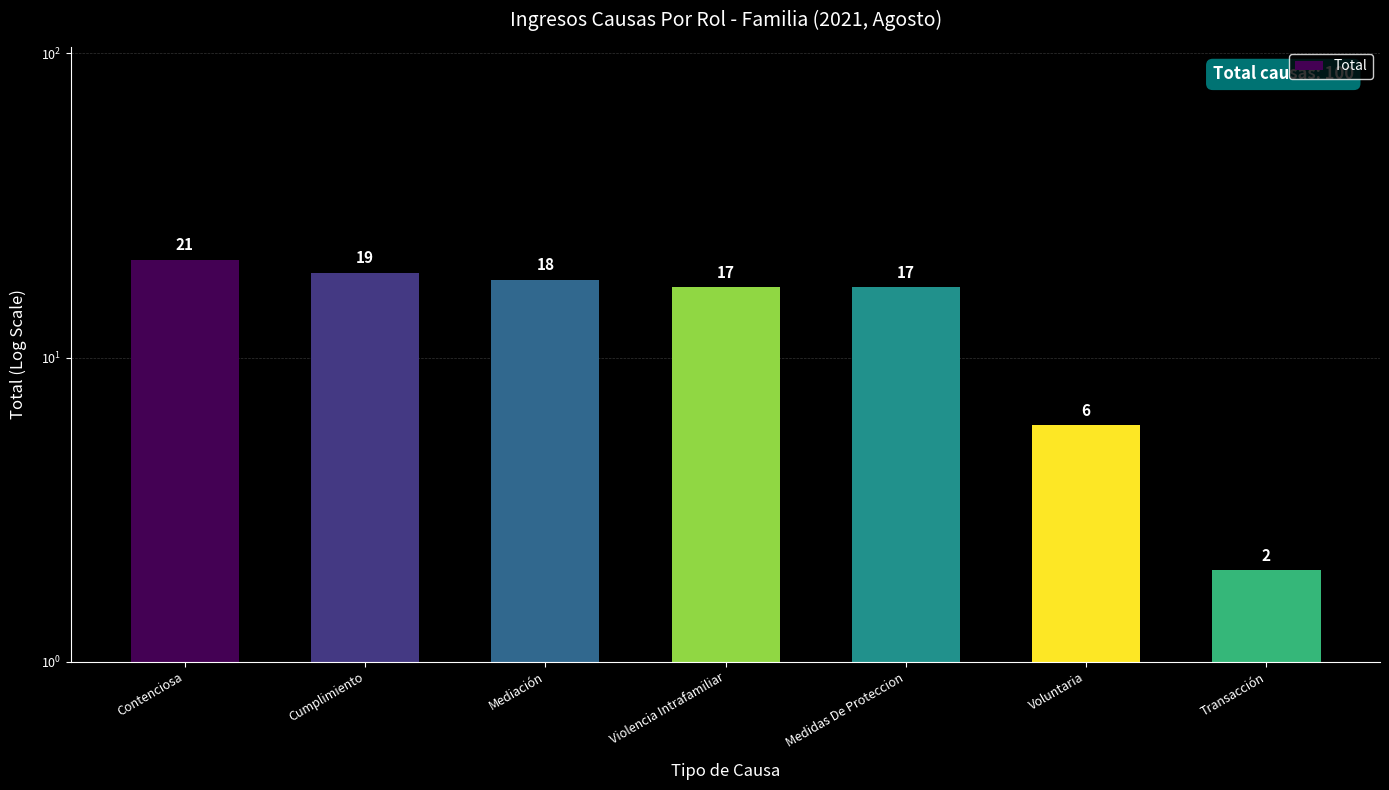

What is the difference between the values at Voluntaria and Cumplimiento?

13